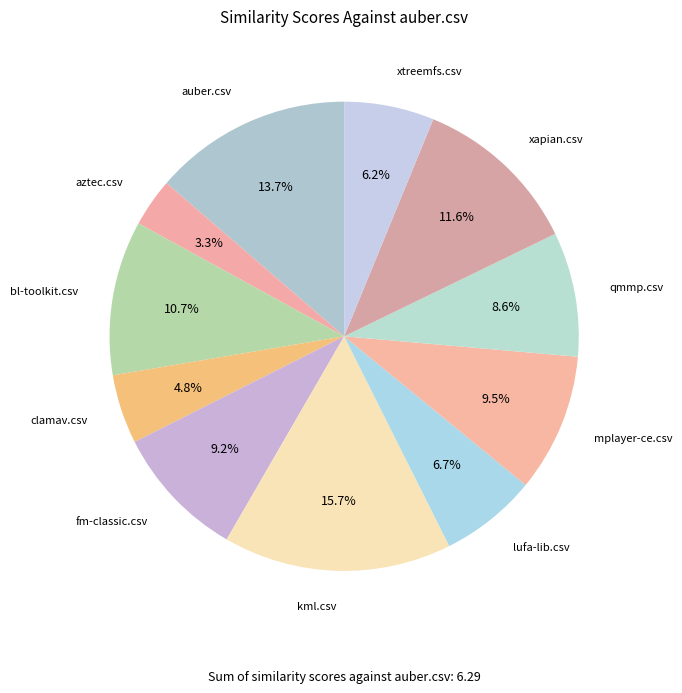

Is mplayer-ce.csv the majority of the pie?

No